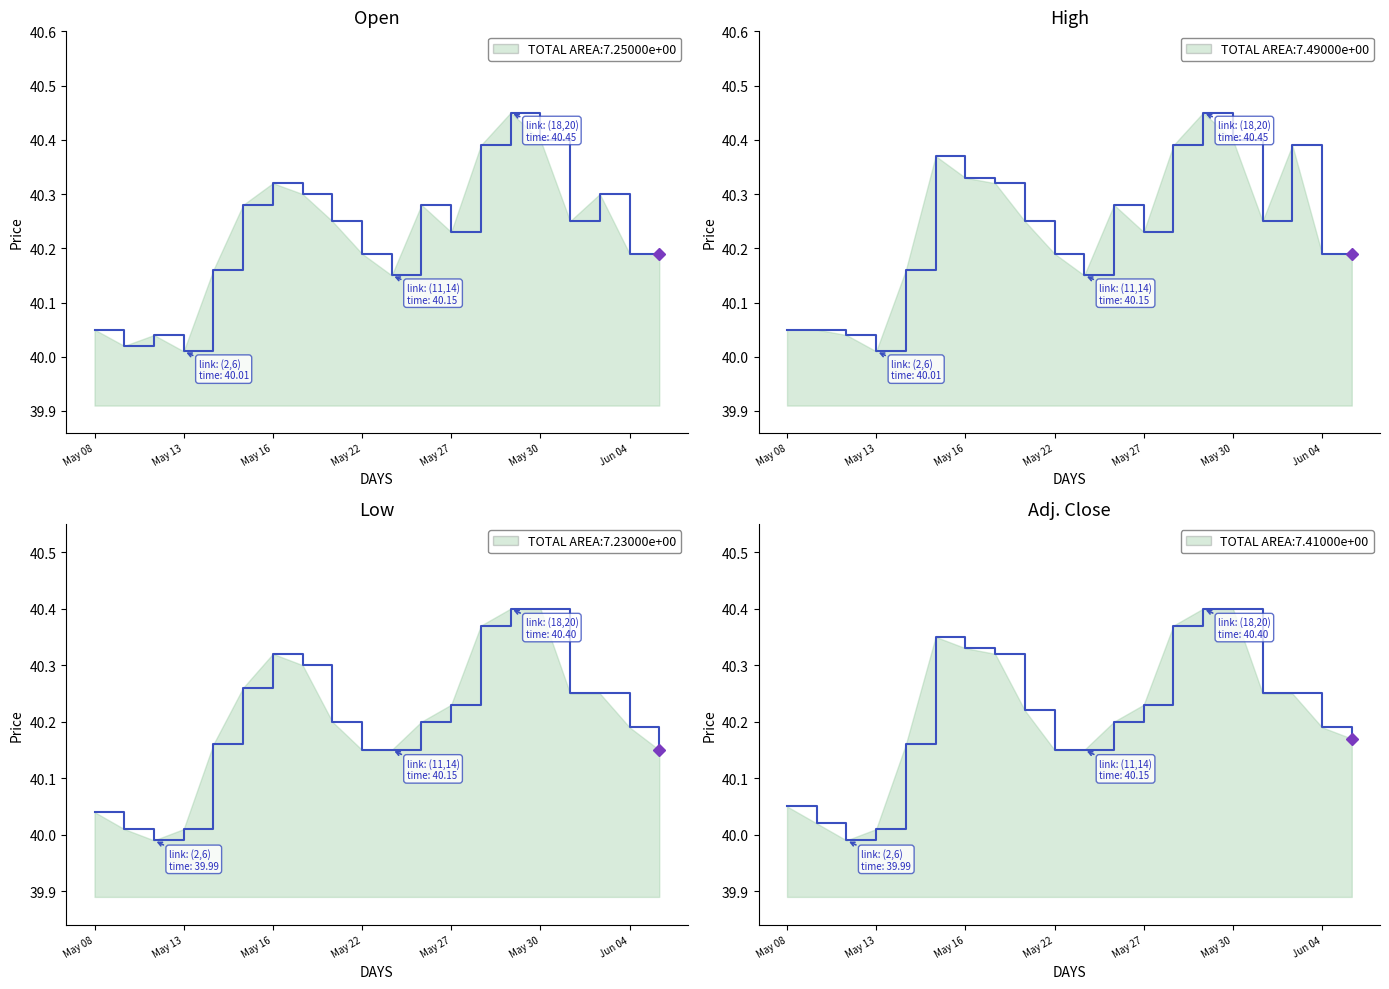

Which label corresponds to the largest value in the chart?

May 29